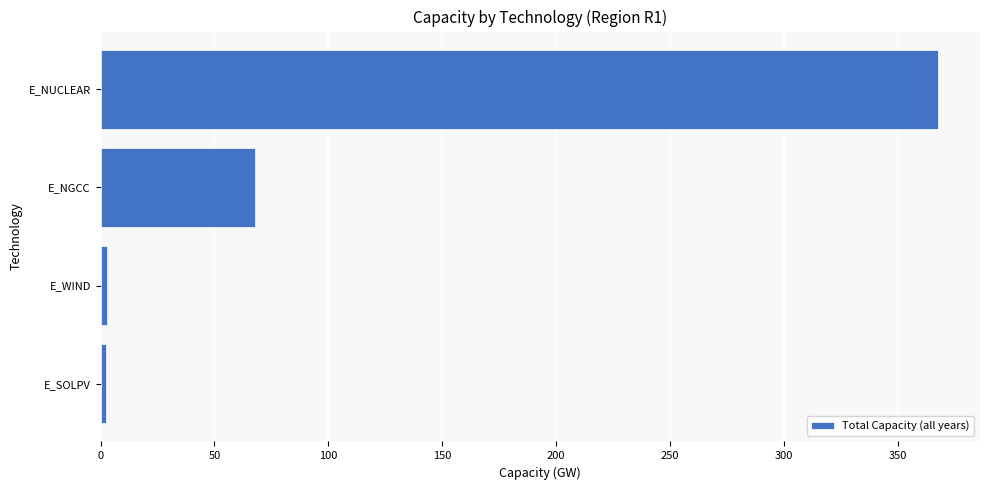

Is it true that the value at E_NUCLEAR is 479.4?

False